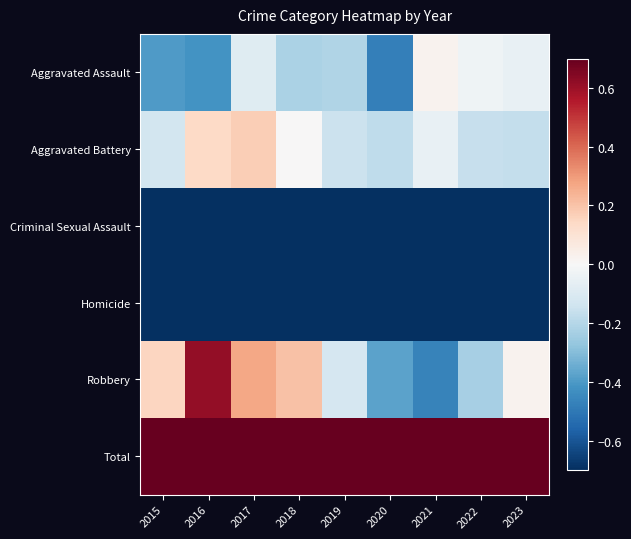

What is the total value across all series at 2023?

-0.2